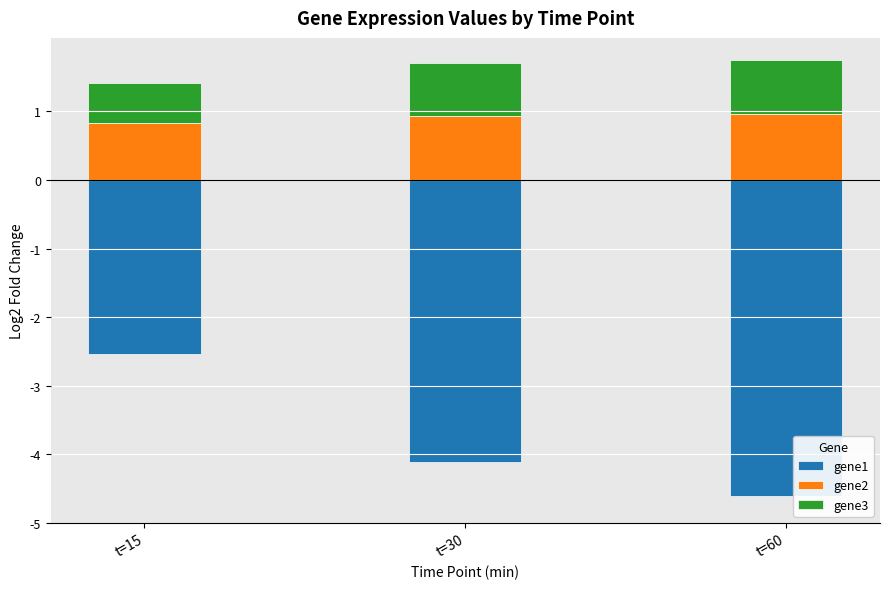

What is the value of the gene2 bar at the 1st from the left?

0.8